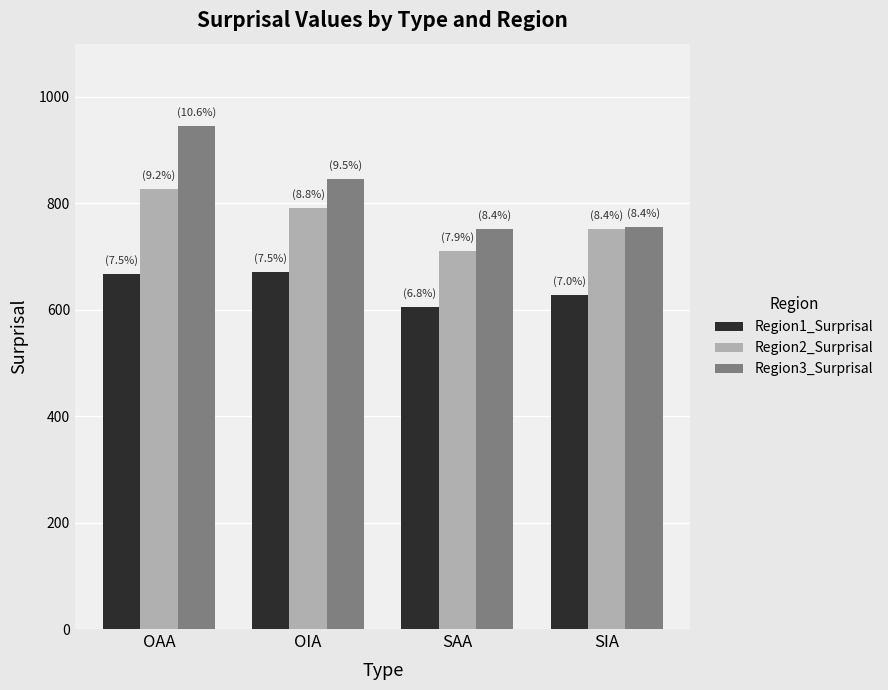

Is it true that Region3_Surprisal equals 751 at SAA?

True